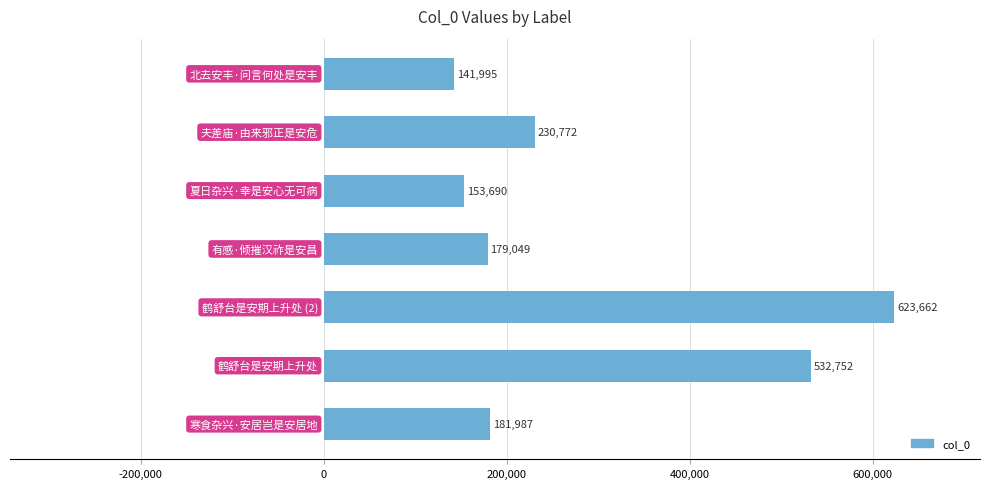

What is the average value?

291987